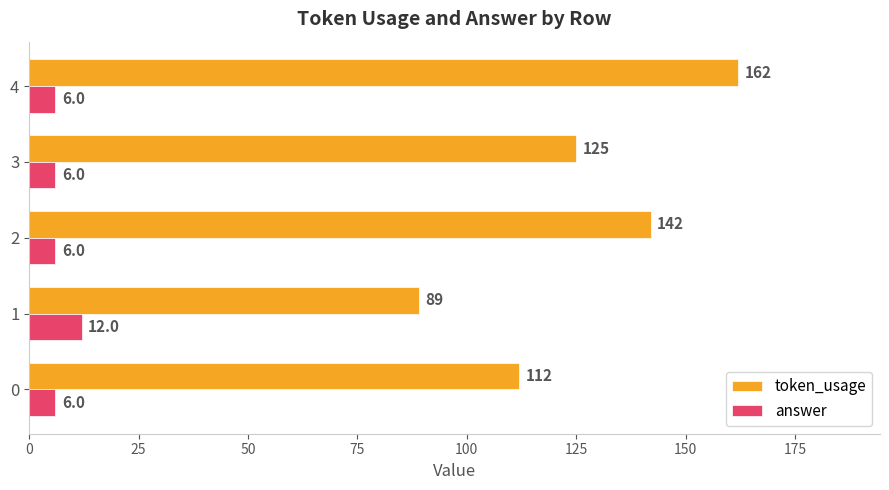

What is the difference between the maximum and minimum values in the token_usage series?

73